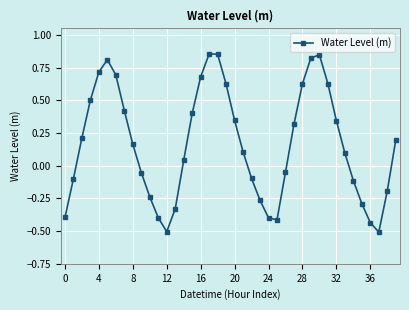

What is the smallest value displayed?

-0.5